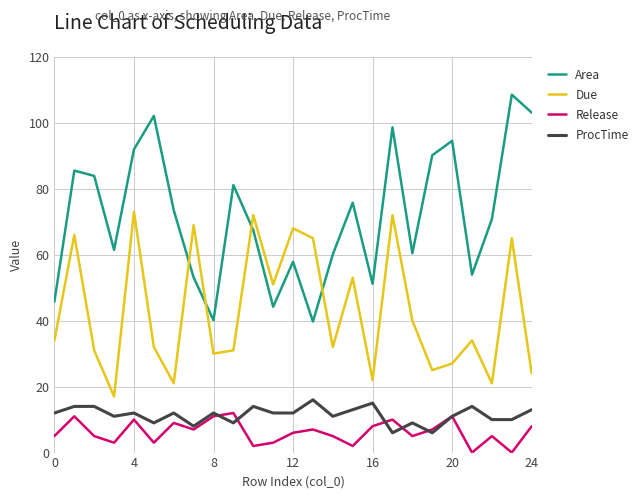

Which series has the widest spread of values?

Area